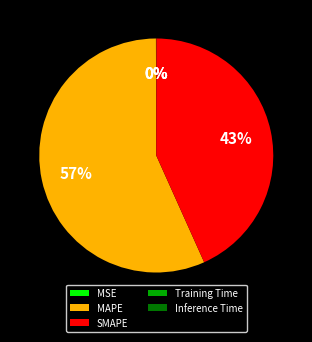

True or false: MAPE accounts for 68% of the total.

False